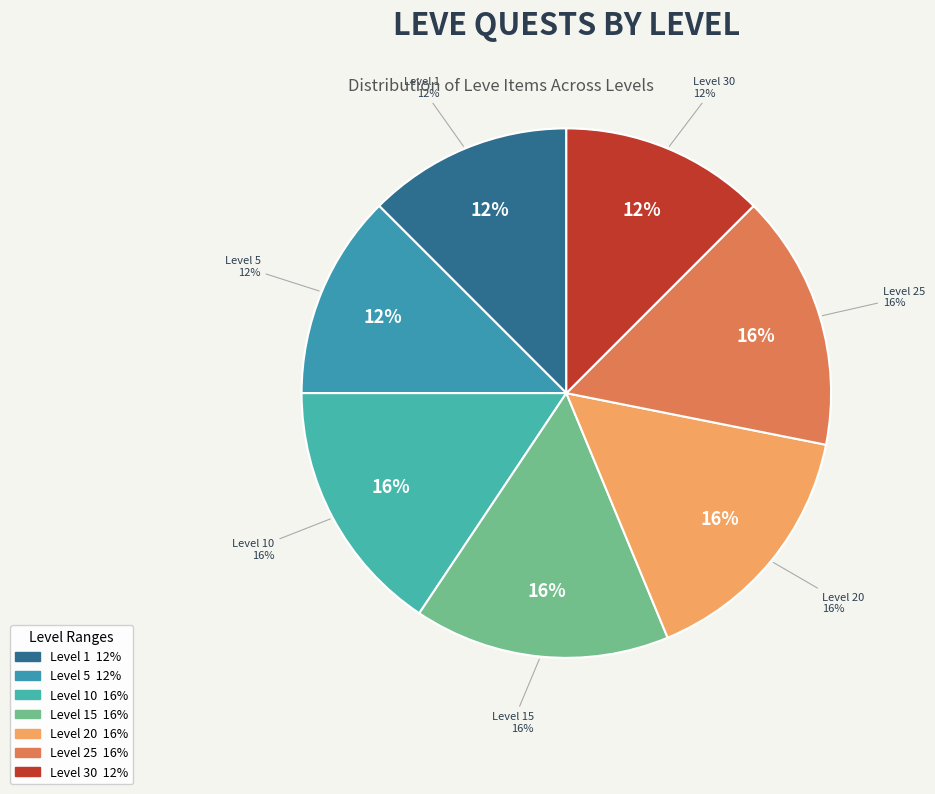

Does Level 10 represent more than half of the total?

No